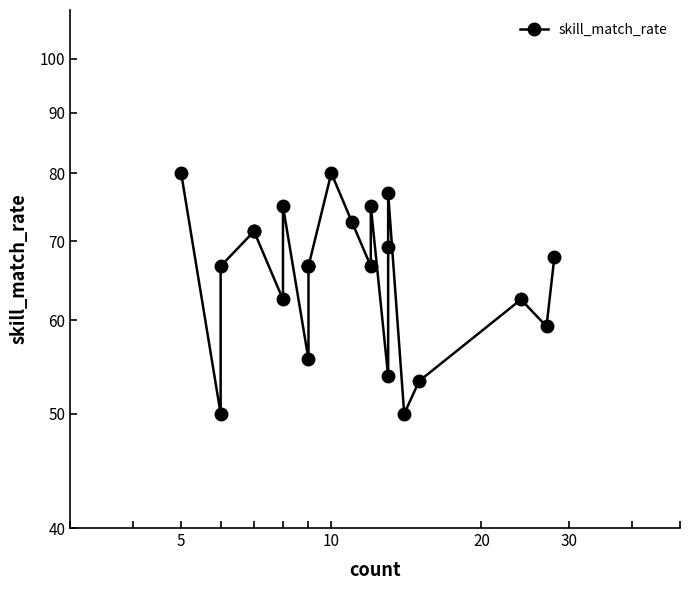

Is it true that the value at 8 is 95.0?

False